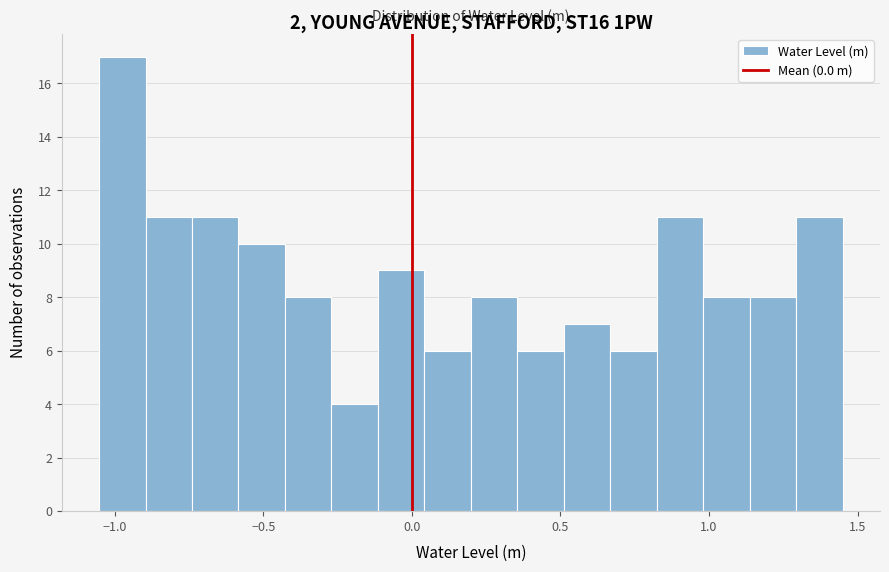

Around what value on the x-axis is the tallest bar? Give the approximate position of its centre, as read against the axis.

-0.95